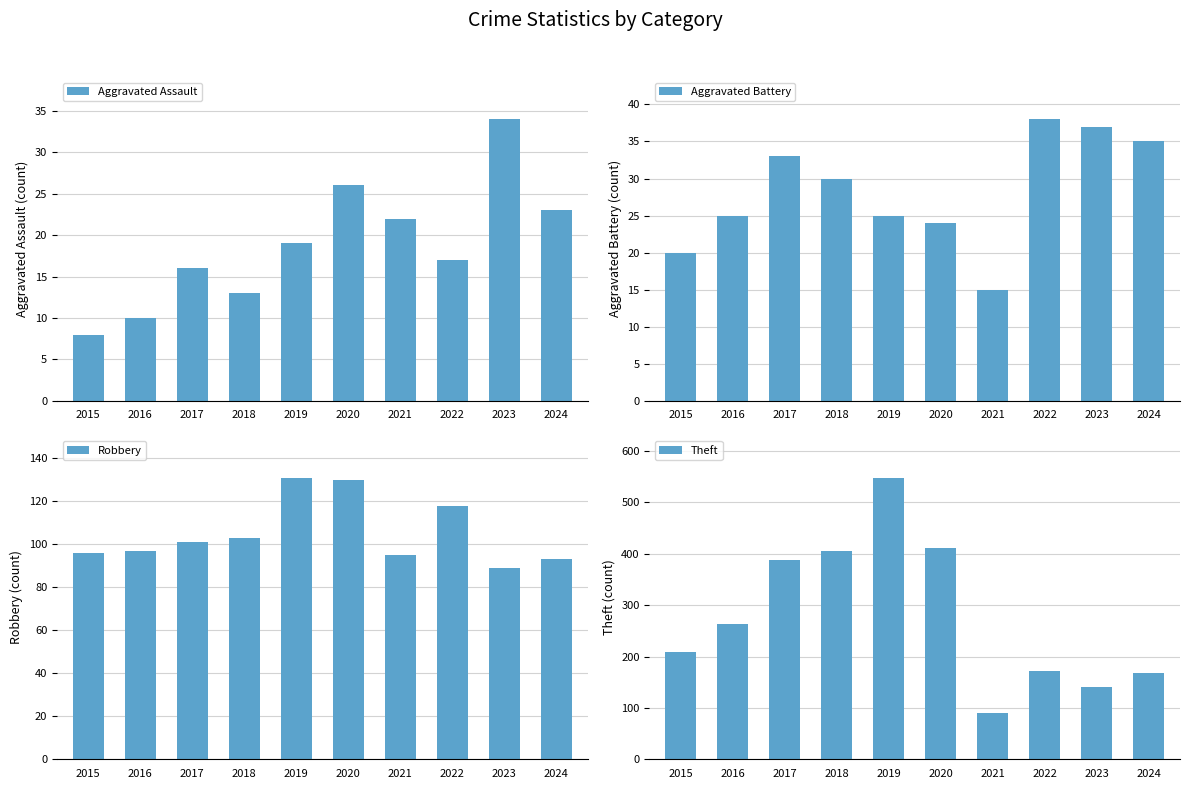

At 2016, list the series in order from largest to smallest.

Theft, Robbery, Aggravated Battery, Aggravated Assault